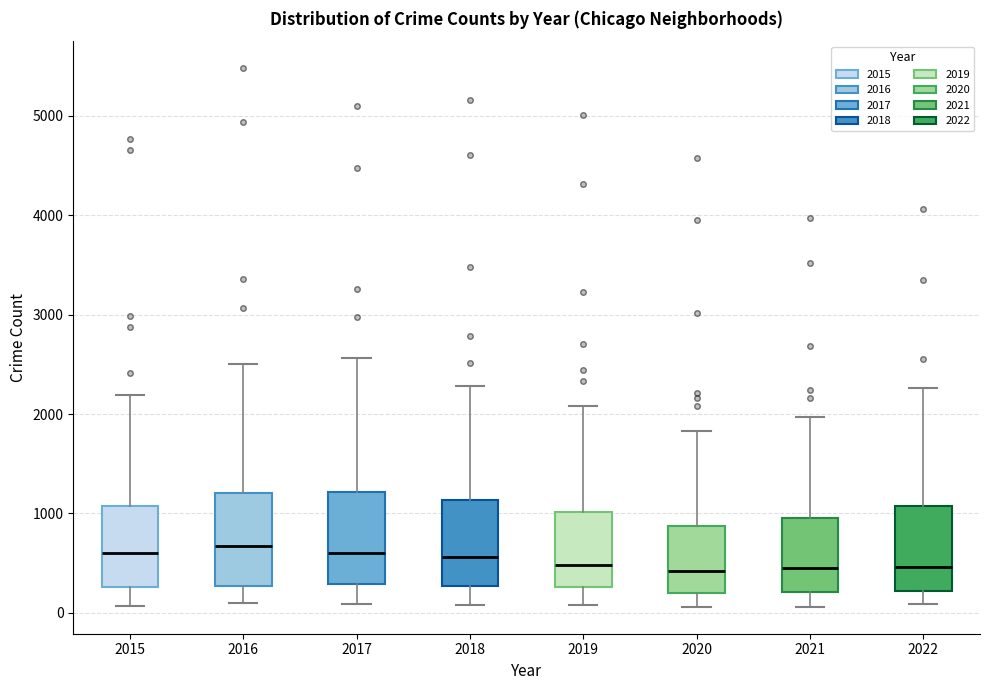

Reading left to right, read every box against the y-axis: the position of its median line, the range the box covers, and the ends of its whiskers. The values are not printed on the chart, so give them approximately, as read against the axis.

2015: median 600, box 300 to 1100, whiskers 100 to 2200
2016: median 700, box 300 to 1200, whiskers 100 to 2500
2017: median 600, box 300 to 1200, whiskers 100 to 2600
2018: median 600, box 300 to 1100, whiskers 100 to 2300
2019: median 500, box 300 to 1000, whiskers 100 to 2100
2020: median 400, box 200 to 900, whiskers 100 to 1800
2021: median 500, box 200 to 1000, whiskers 100 to 2000
2022: median 500, box 200 to 1100, whiskers 100 to 2300